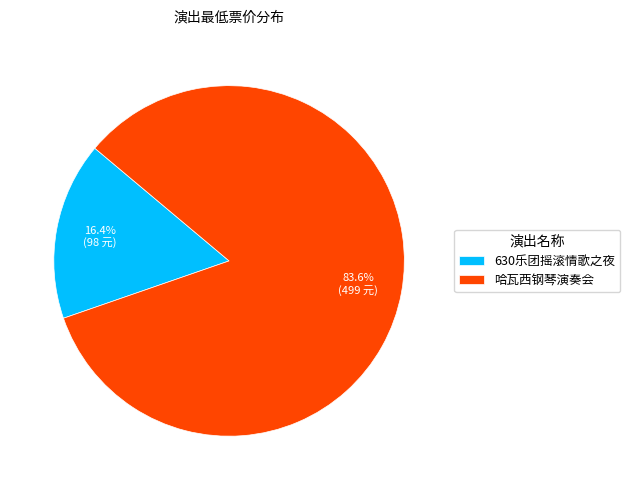

Which category has the biggest portion of the pie?

哈瓦西钢琴演奏会